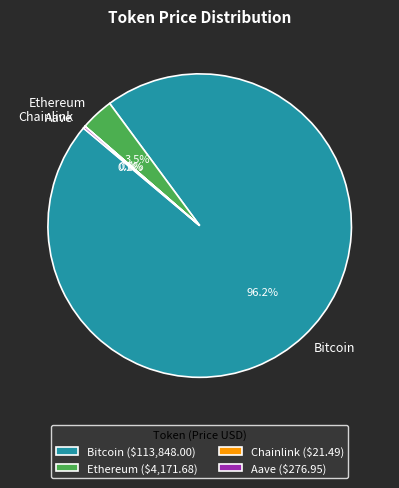

How much of the chart is everything except Ethereum?

96.5%